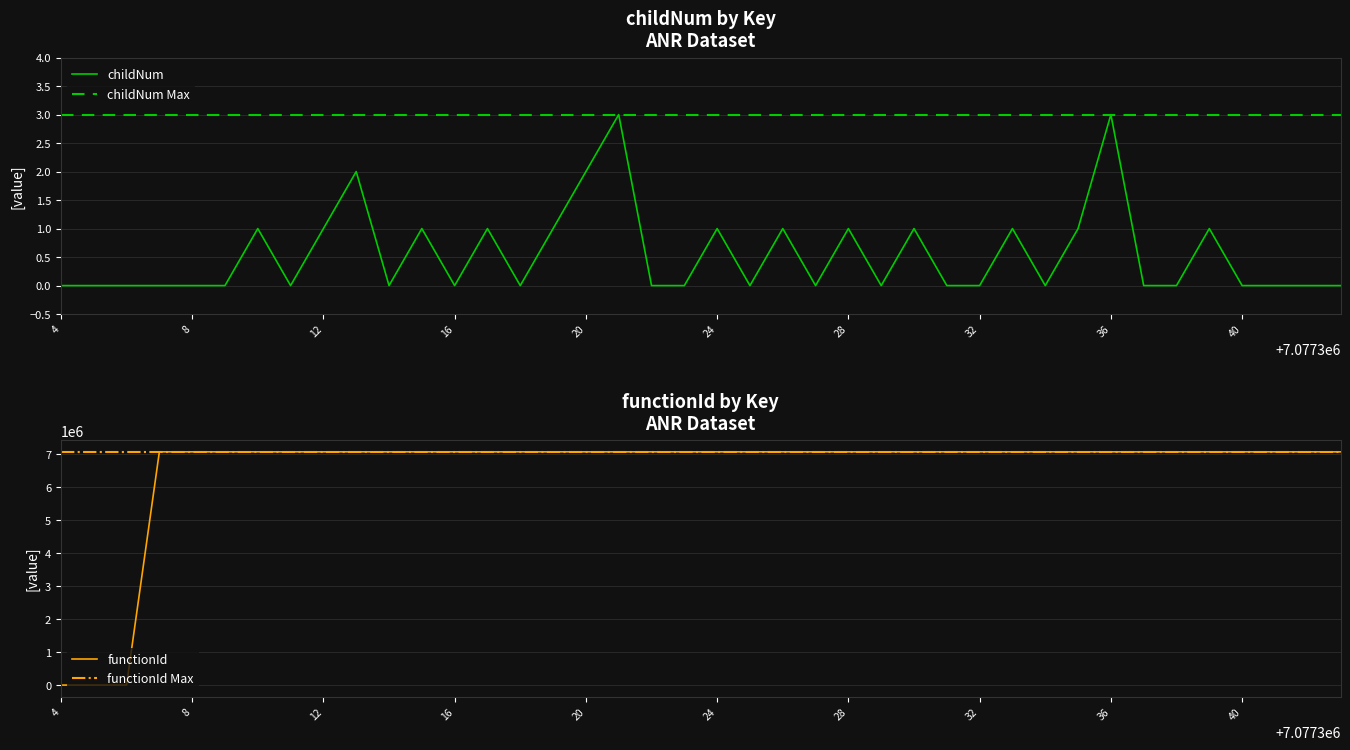

What is the maximum value for childNum?

3